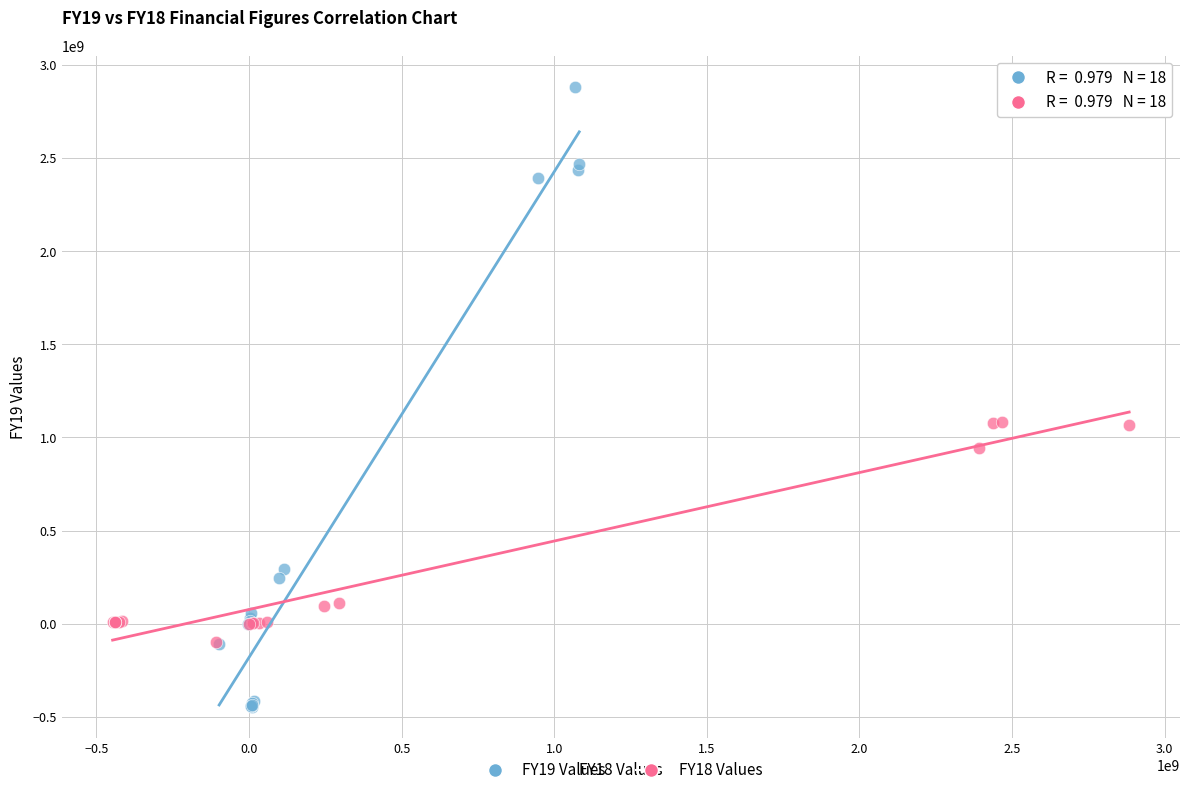

Which series has the widest spread of Y values?

FY19 Values